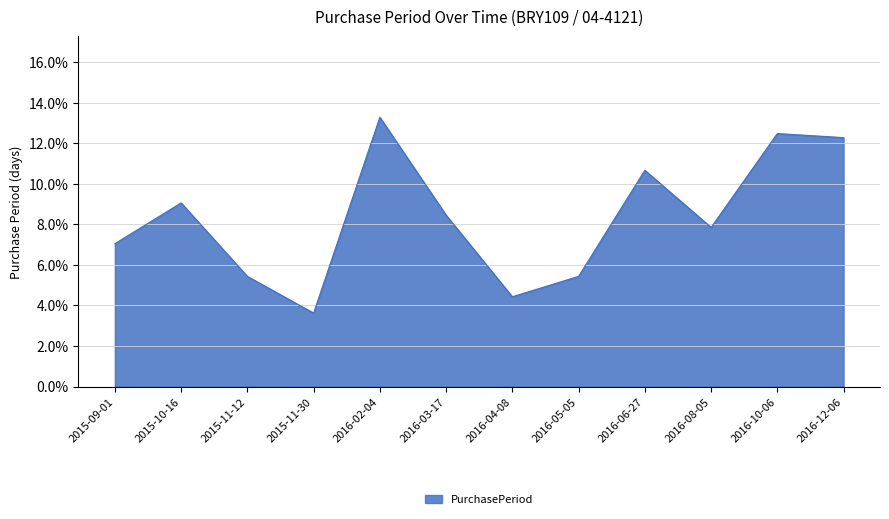

True or false: the data shows 16.3 at 2016-10-06.

False